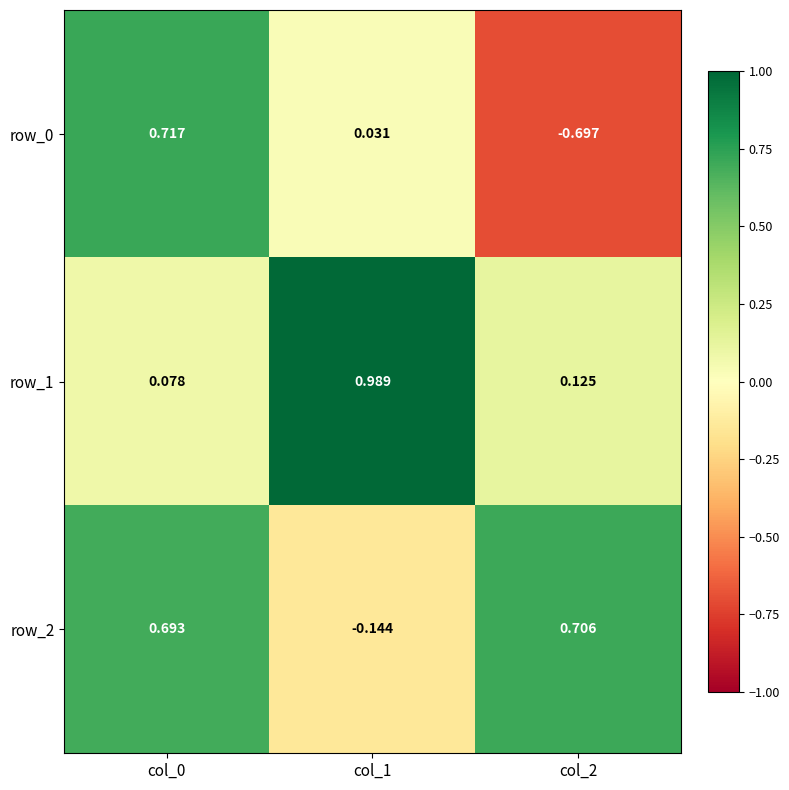

At how many categories does at least one series exceed 0?

3